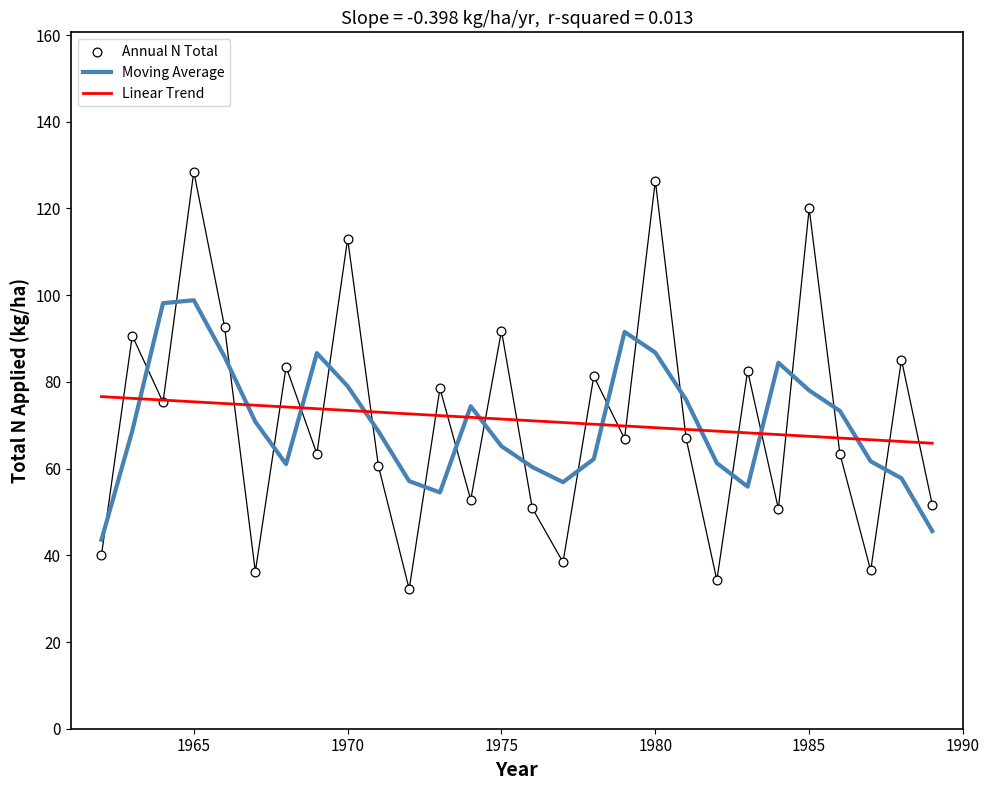

Which series has the largest total across all categories?

Linear Trend